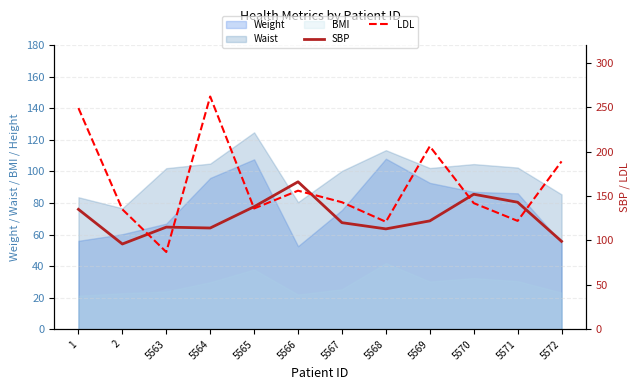

True or false: BMI and Waist intersect in this chart.

False